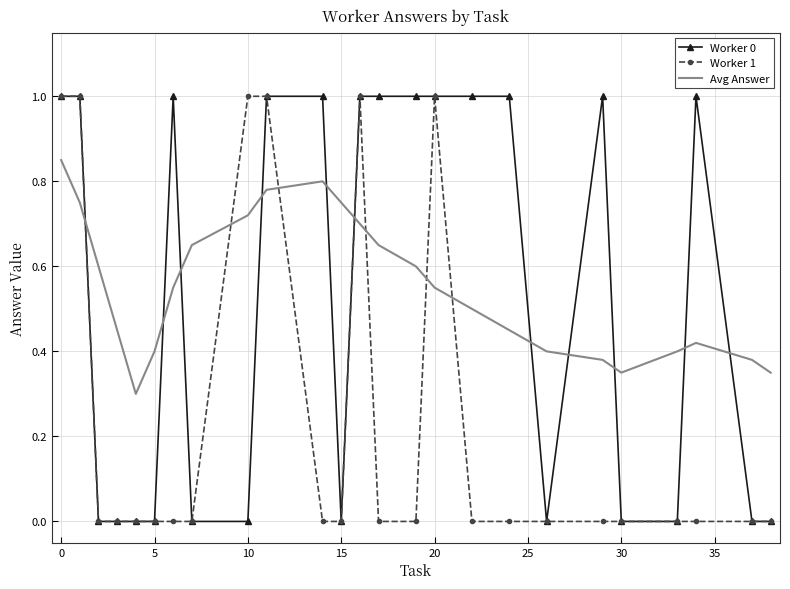

Which series ends up on top after the final intersection of Avg Answer and Worker 1?

Avg Answer